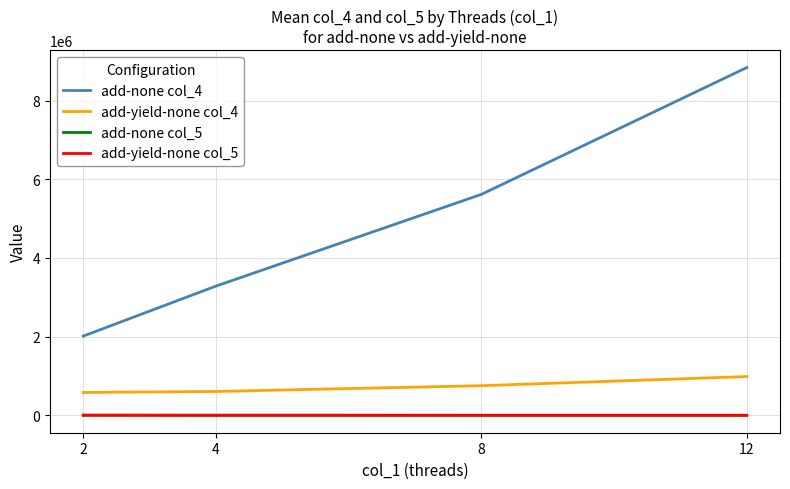

True or false: add-none col_4 has more than 0 points higher than both neighbors.

False